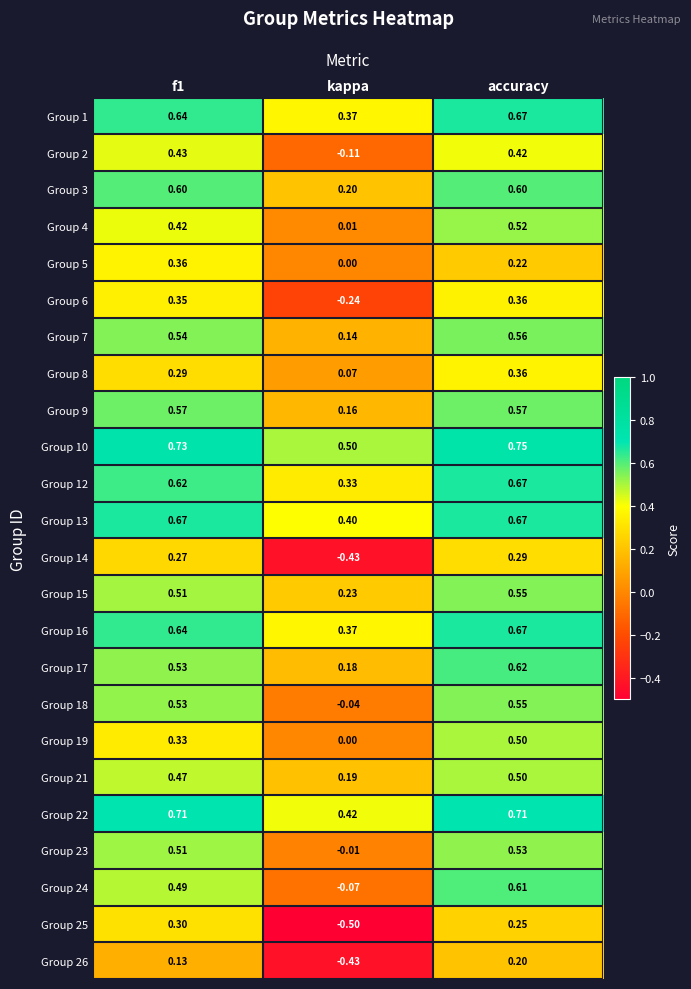

At which category does the chart reach its peak across all series?

accuracy